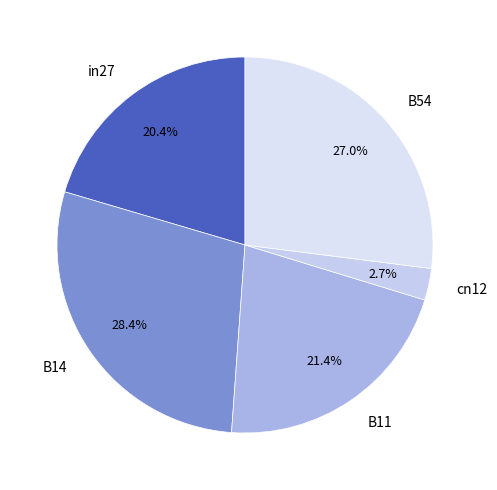

To the nearest percent, what is the average slice percentage?

20%